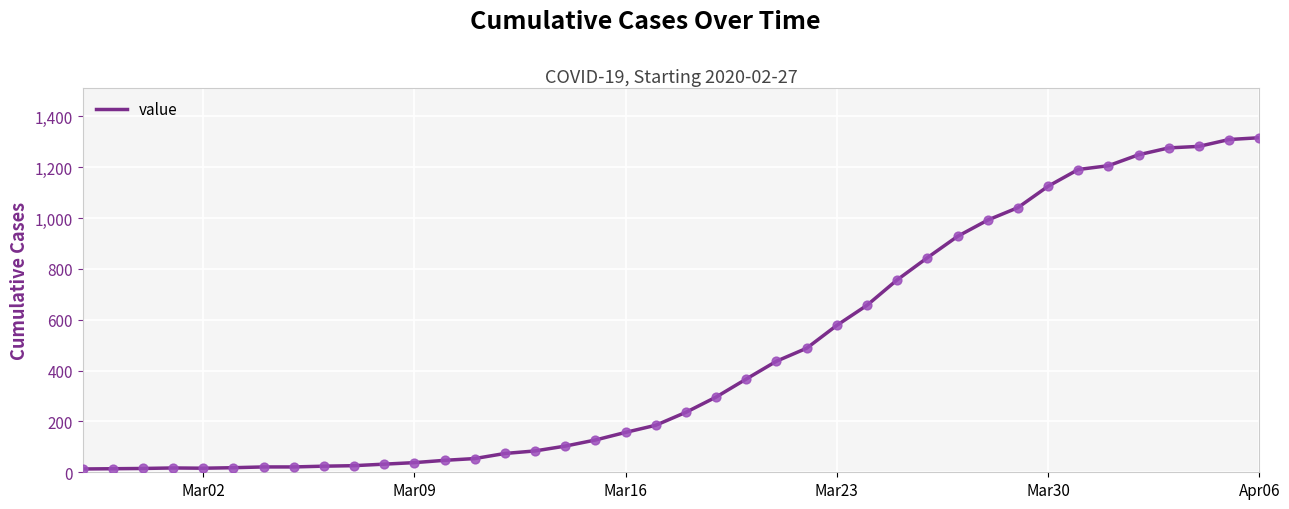

What is the greatest value displayed?

1316